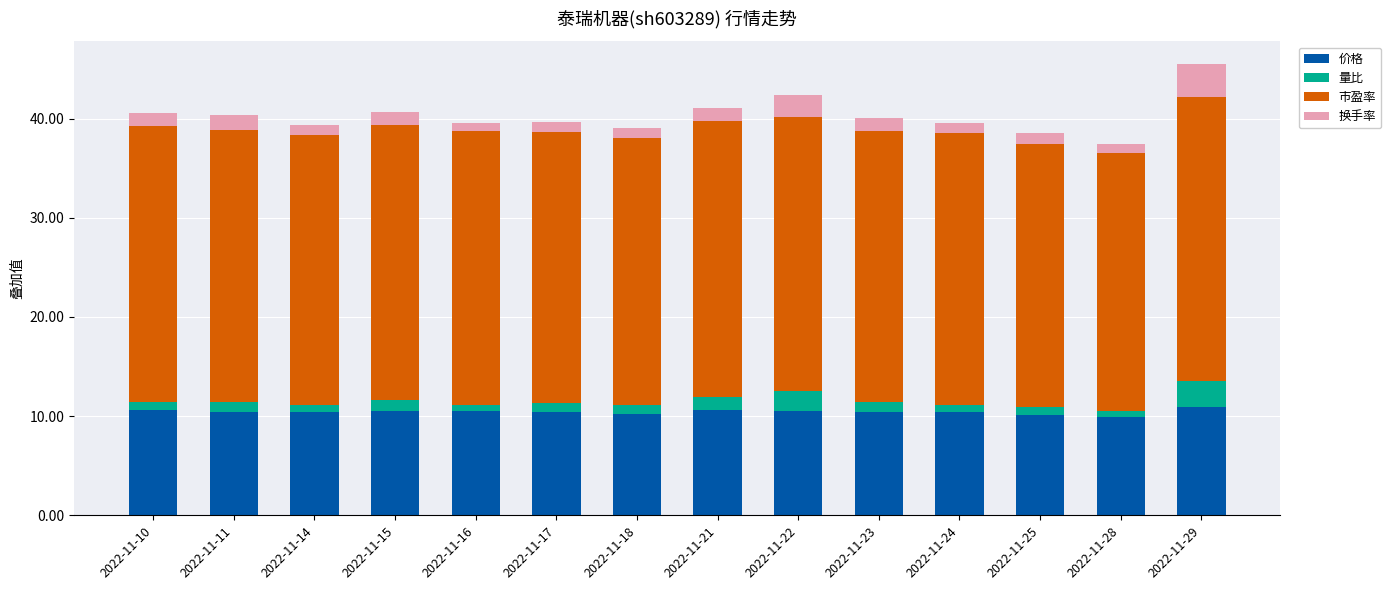

What is the total value across all series at 2022-11-29?

45.5